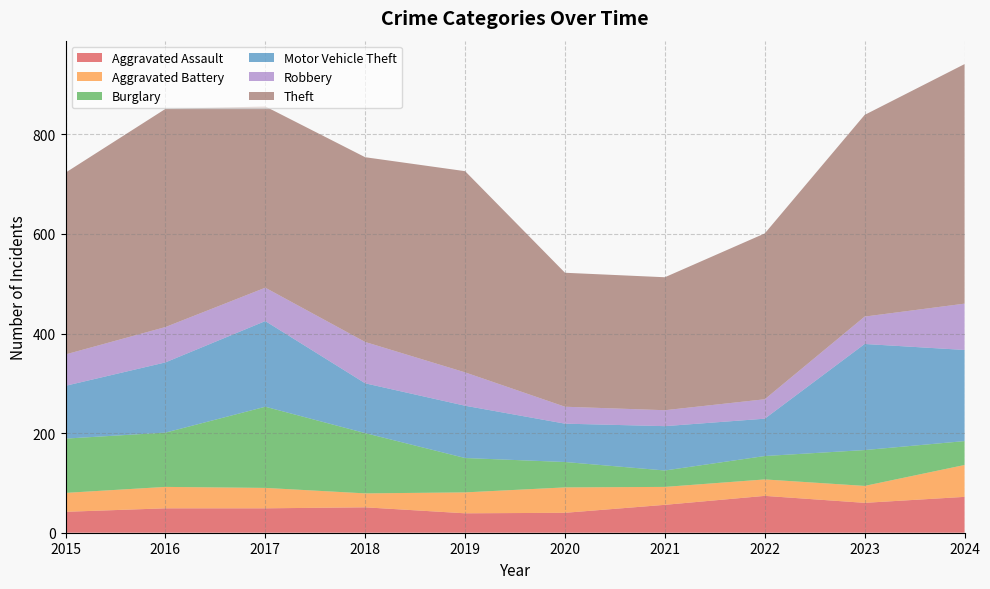

Reading left to right, transcribe all the data shown in this chart.

Aggravated Assault: 42	49	49	51	39	40	56	74	60	72
Aggravated Battery: 38	43	41	28	42	51	36	33	34	64
Burglary: 109	109	163	121	69	51	33	47	72	48
Motor Vehicle Theft: 106	141	172	100	105	77	89	75	213	183
Robbery: 63	71	67	83	67	34	32	39	55	93
Theft: 365	438	364	371	404	269	267	333	405	481